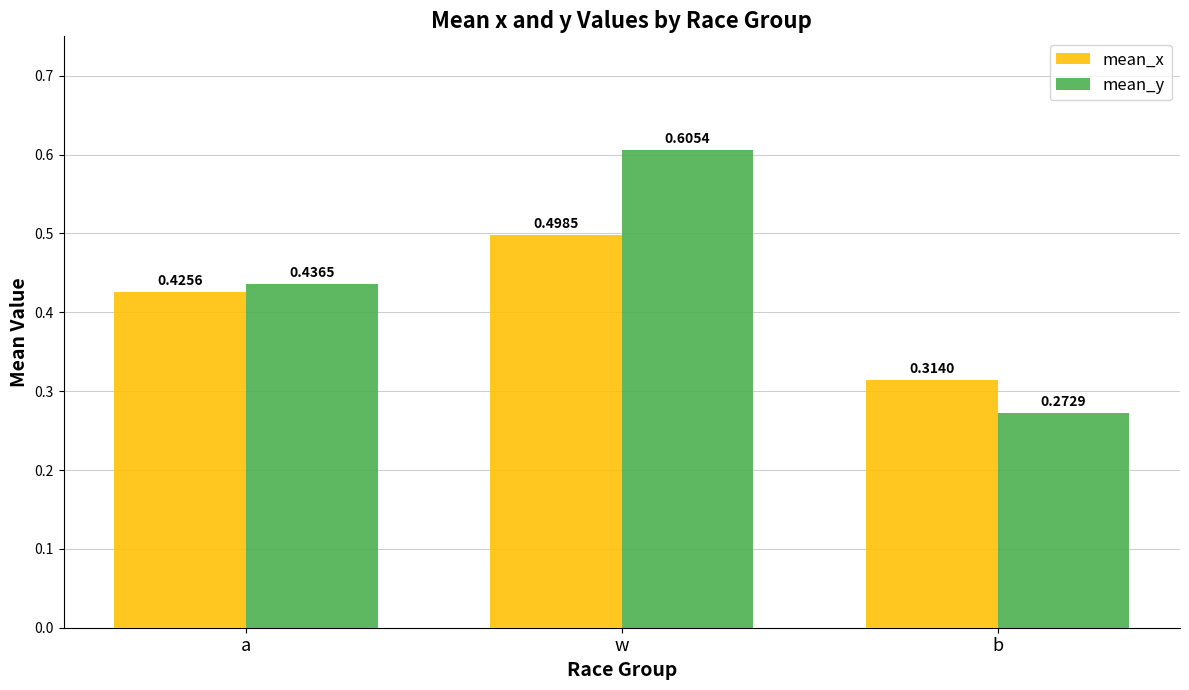

How many bars are there in total?

6